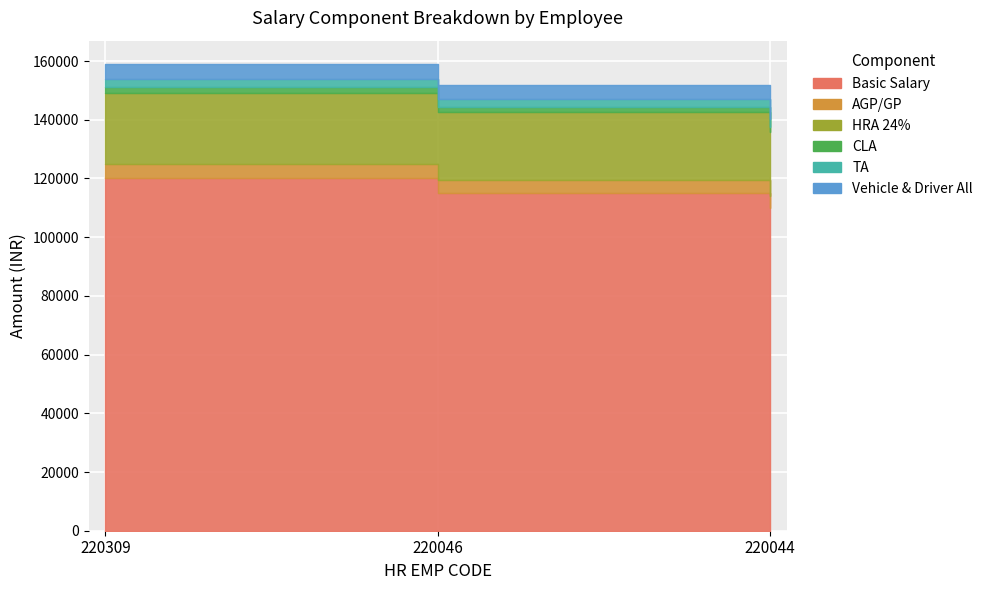

Count the AGP/GP values in the range 4000 to 5000.

3